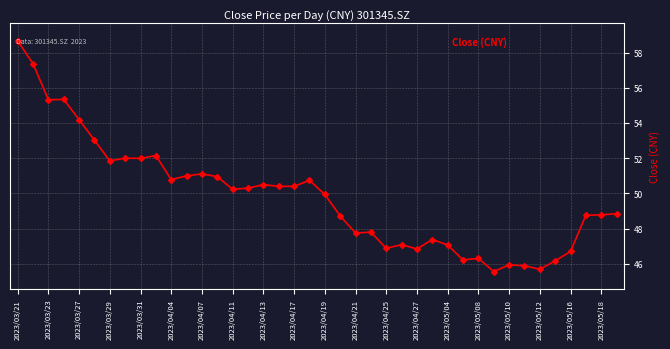

What is the sum of all values?

1992.6